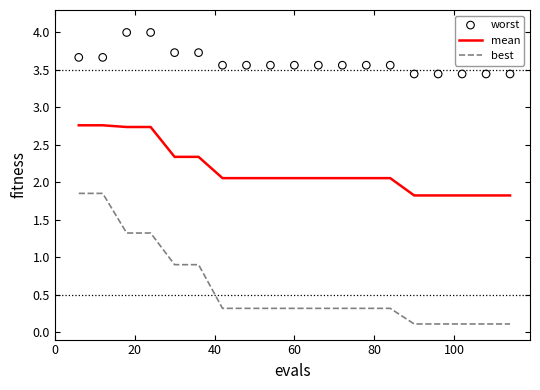

True or false: mean and best cross at least once.

False